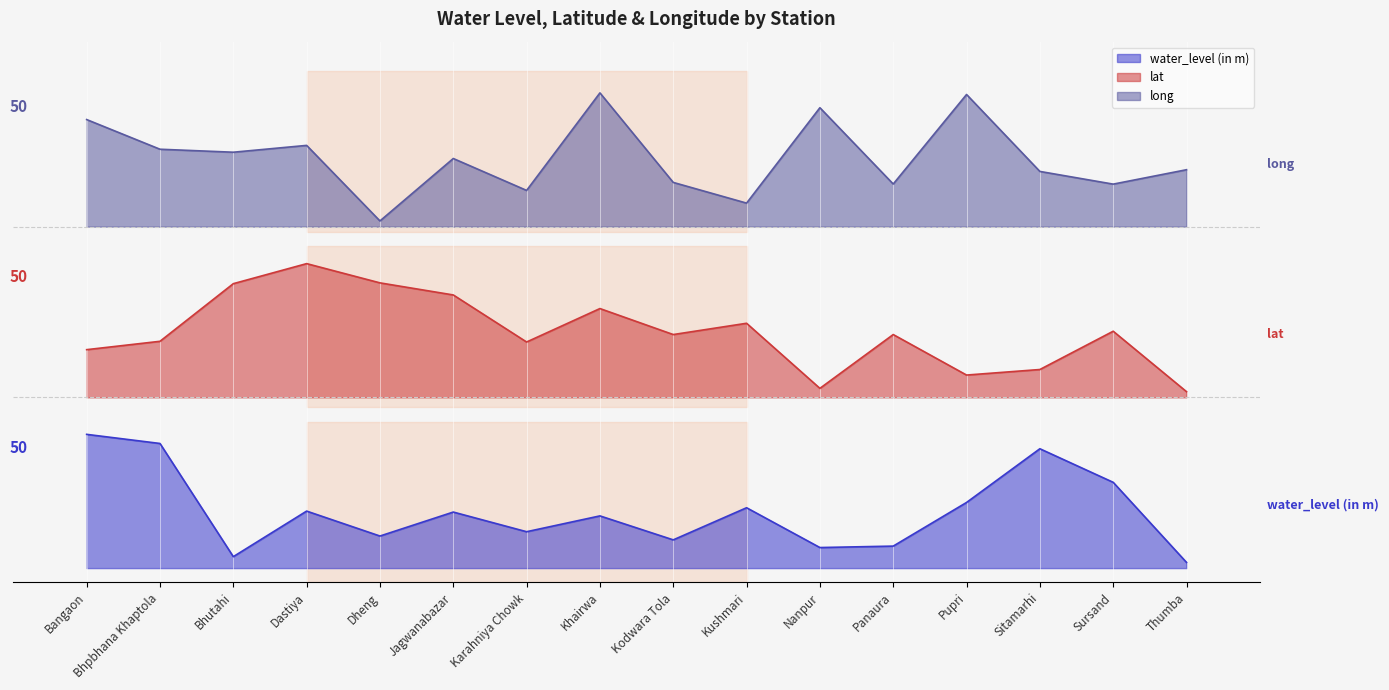

What is the difference between the long values at Jagwanabazar and Thumba?

3.9